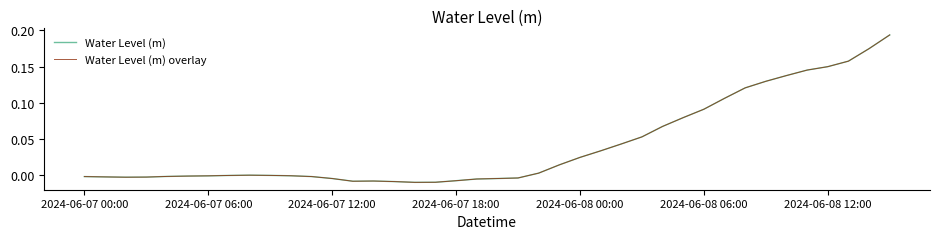

What is the difference between the second highest and minimum values in the Water Level (m) overlay series?

0.2